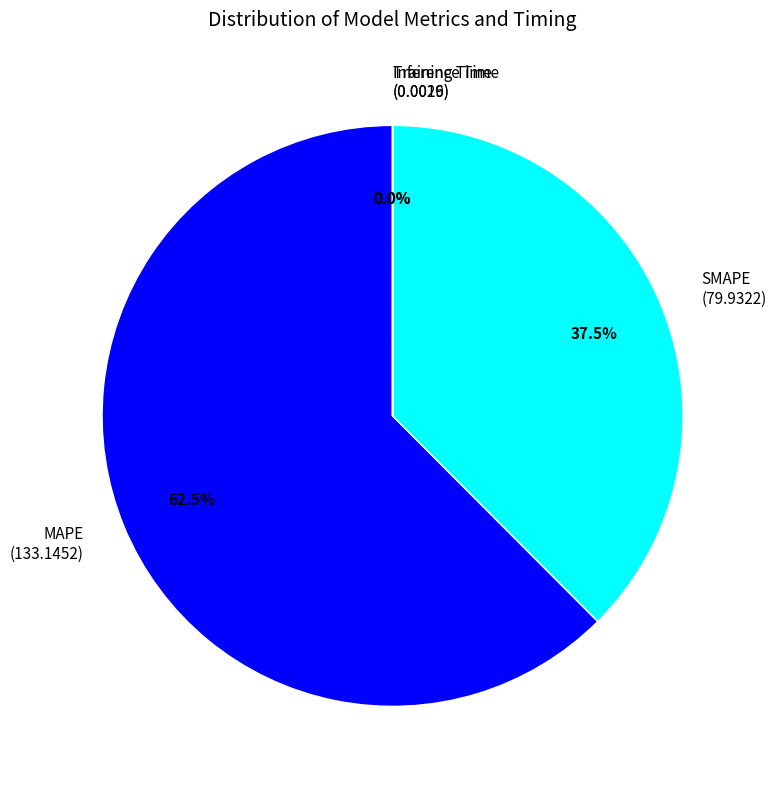

Does MAPE represent more than half of the total?

Yes